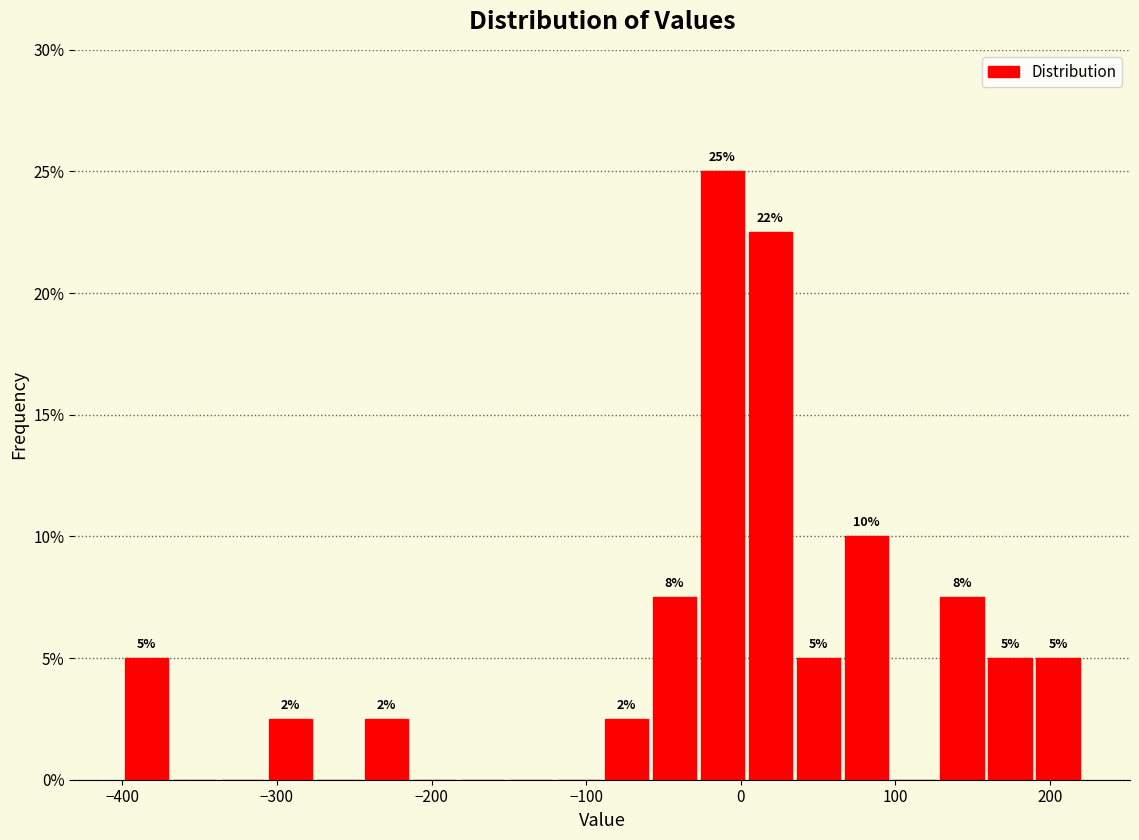

Around what value on the x-axis is the tallest bar? Give the approximate position of its centre, as read against the axis.

-10